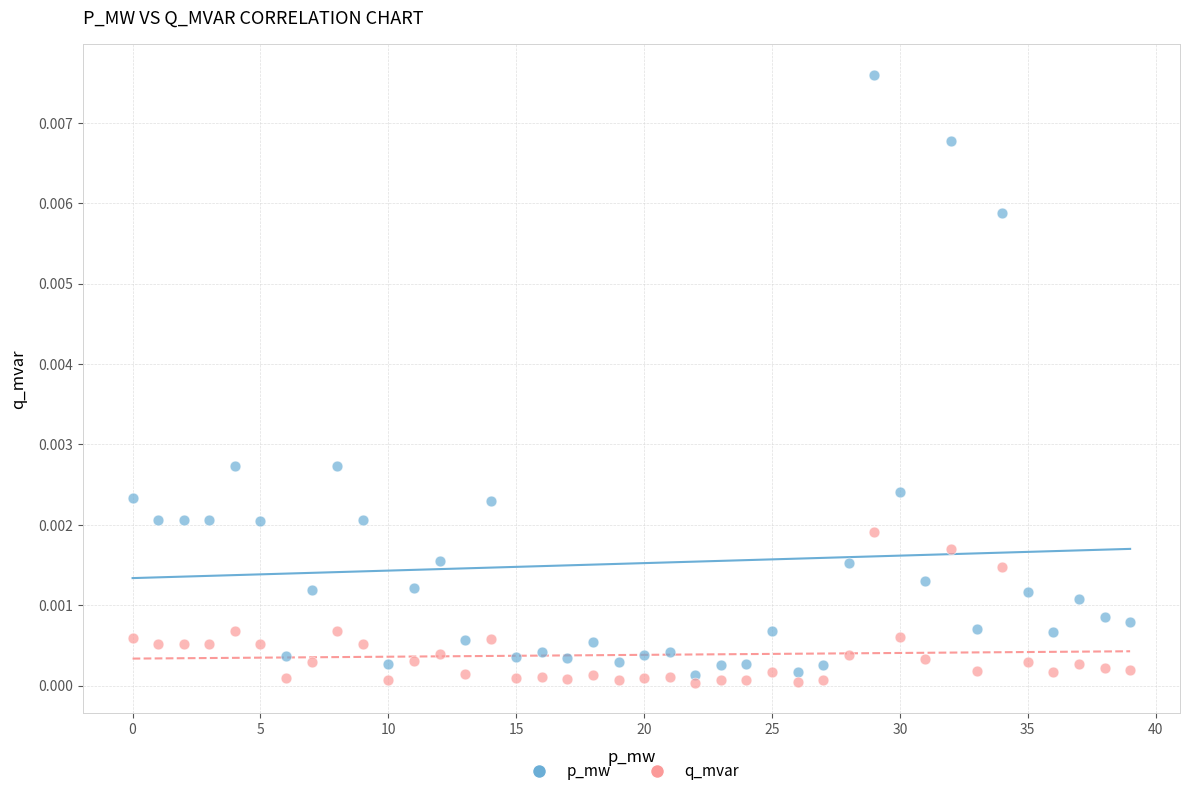

What are all the series names shown in the legend?

p_mw, q_mvar